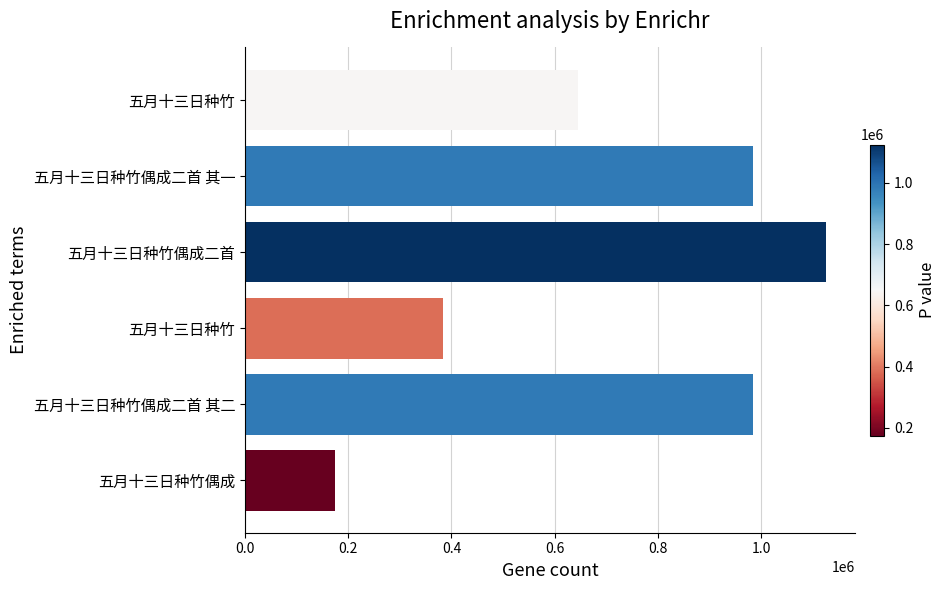

How many series are shown in this chart?

1